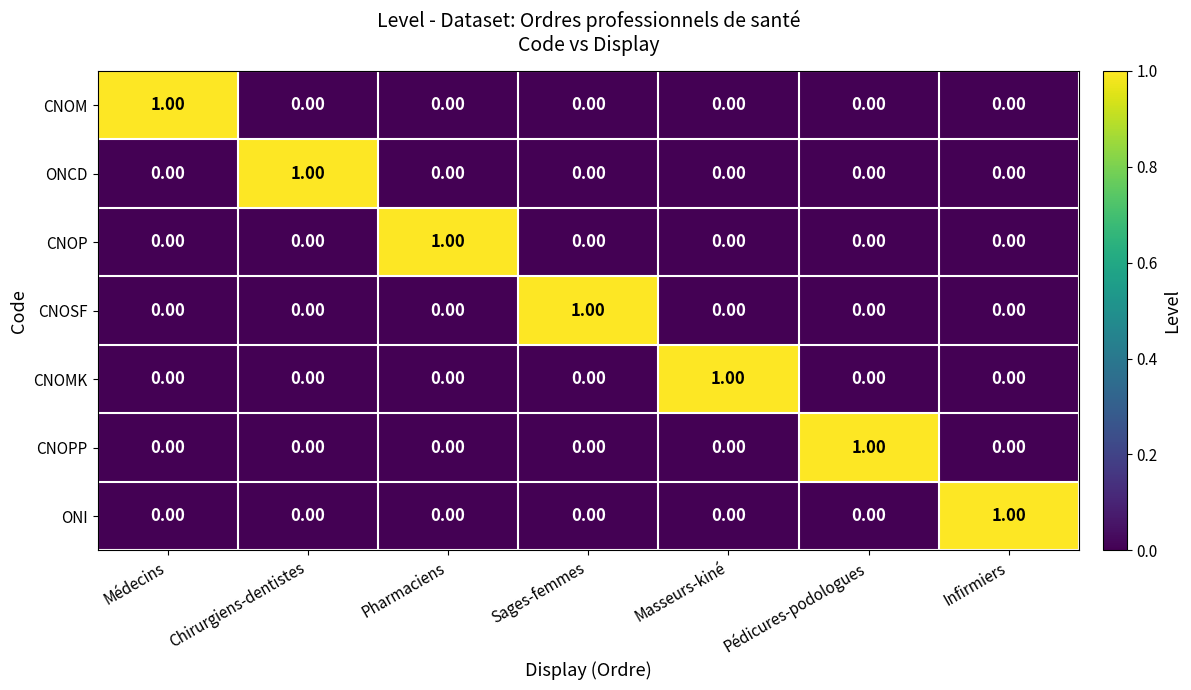

At how many categories does at least one series exceed 0?

7